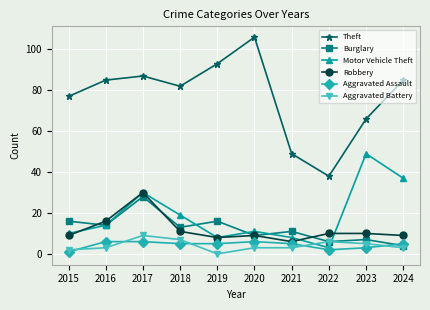

Count the number of categories in the chart.

10